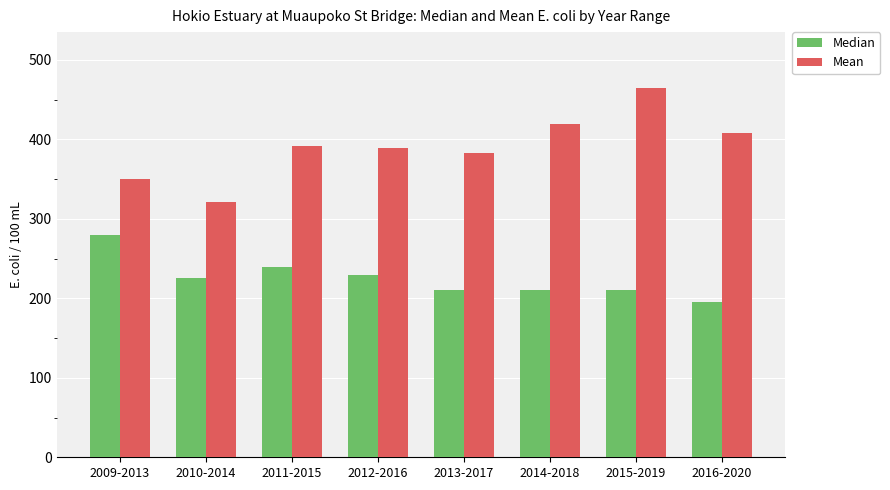

Which series has the largest range (max minus min)?

Mean